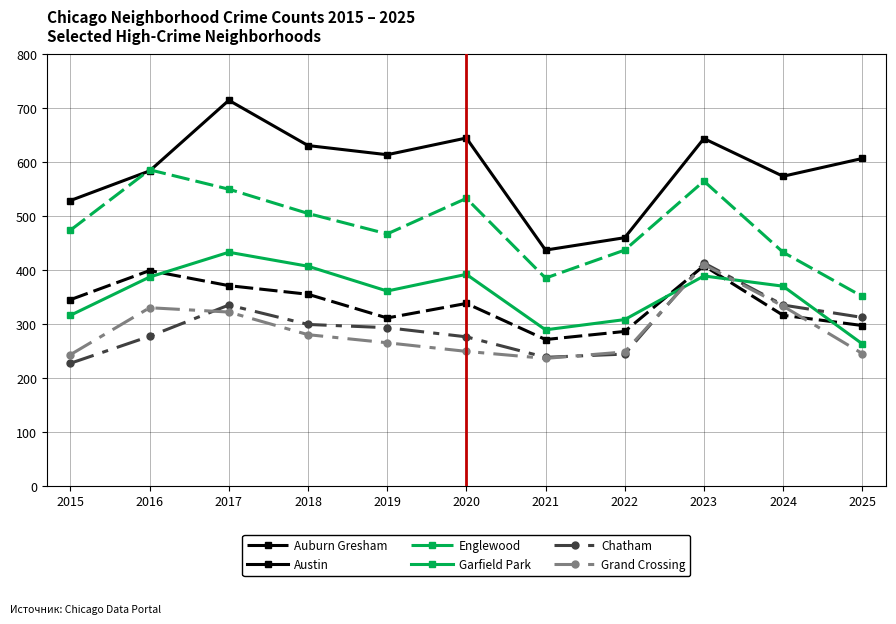

Which series has the largest range (max minus min)?

Austin